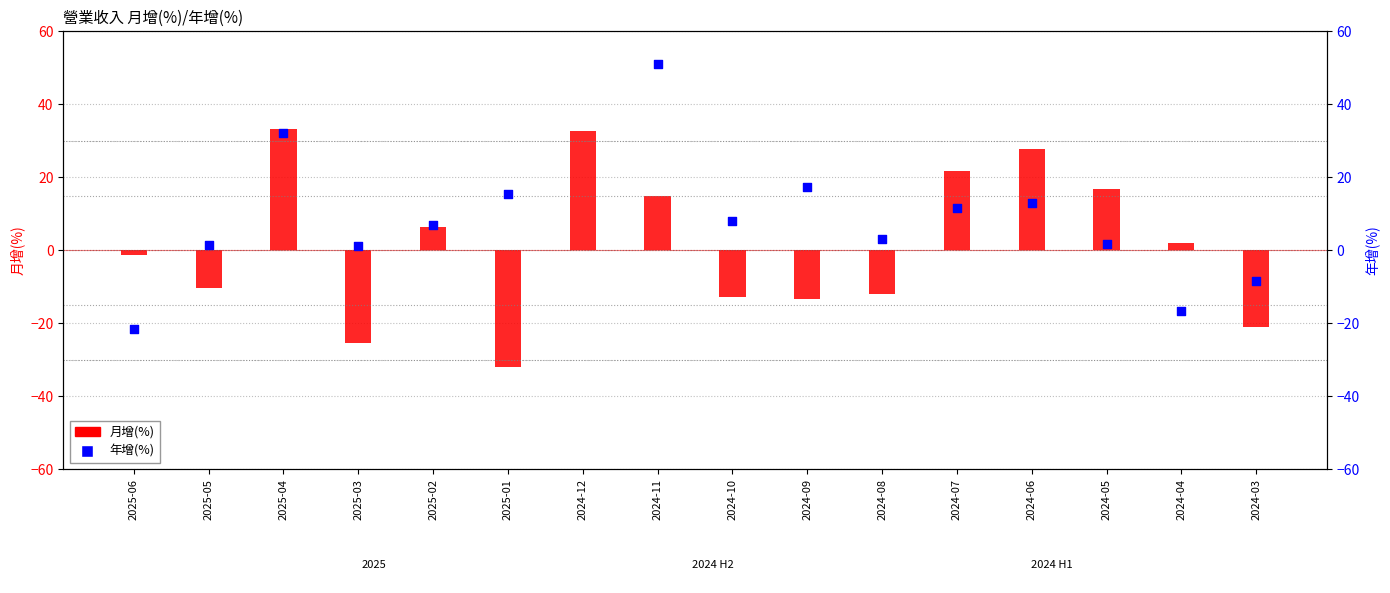

Is the value of 月增(%) at 2025-02 greater than the value of 年增(%) at 2024-05?

Yes